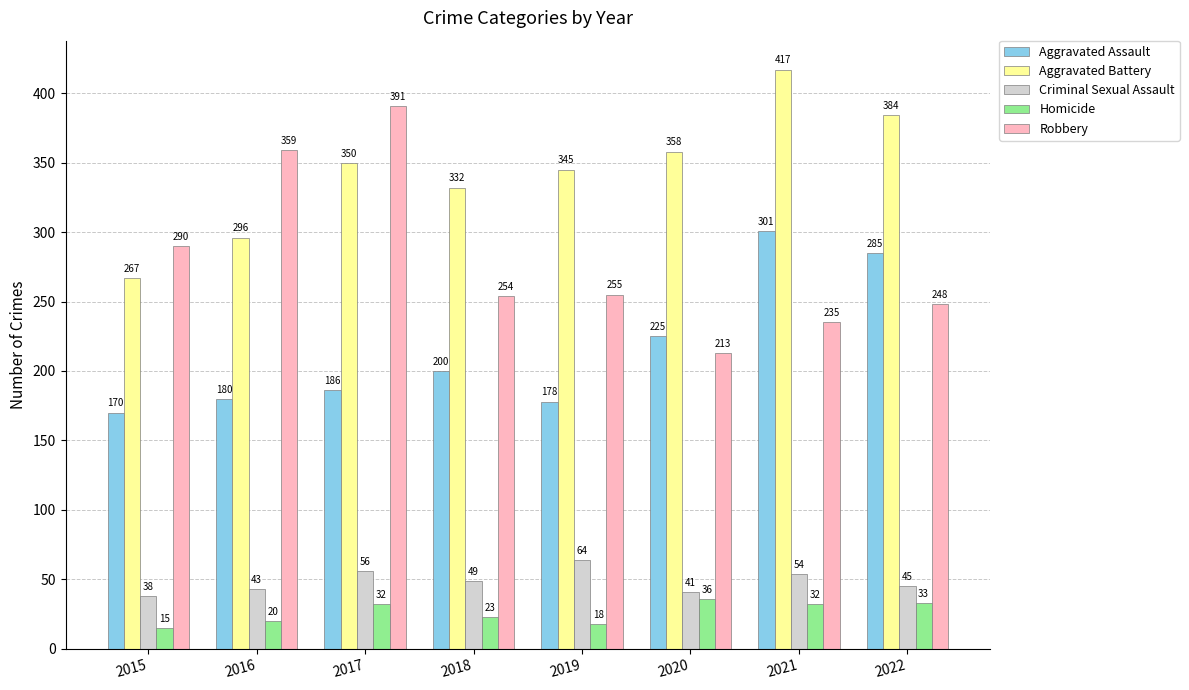

Which series has the largest total across all categories?

Aggravated Battery